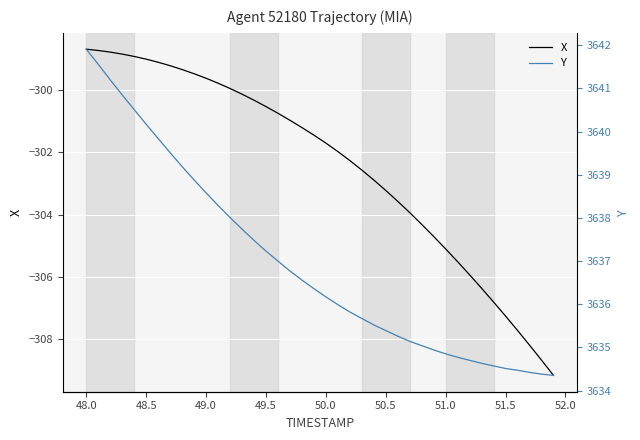

What is the difference between the second highest and minimum values in the X series?

10.4